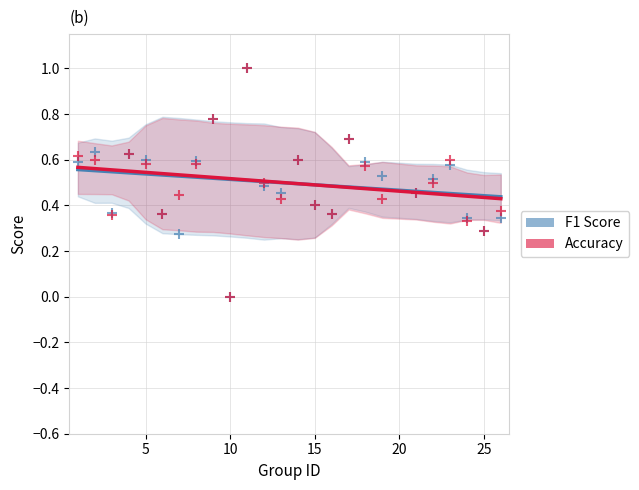

What are all the series names shown in the legend?

F1 Score, Accuracy